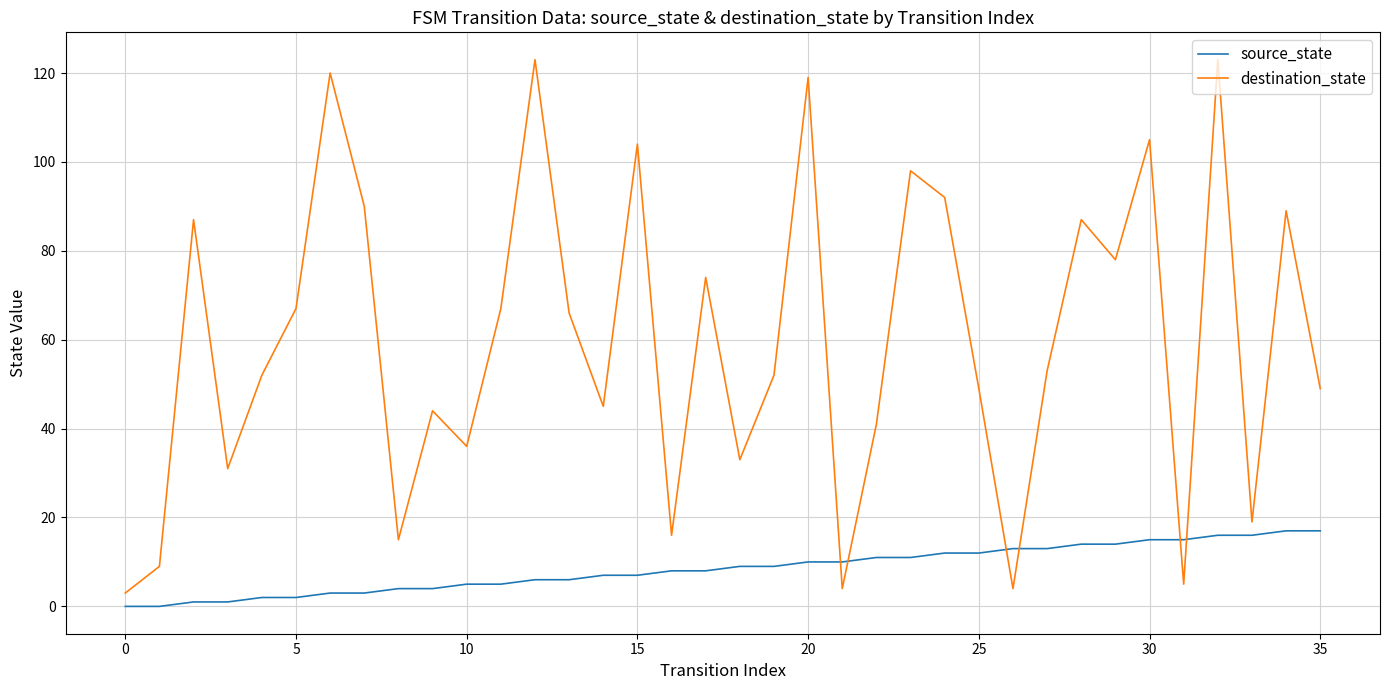

Rank the series by their maximum value, from lowest to highest.

source_state, destination_state